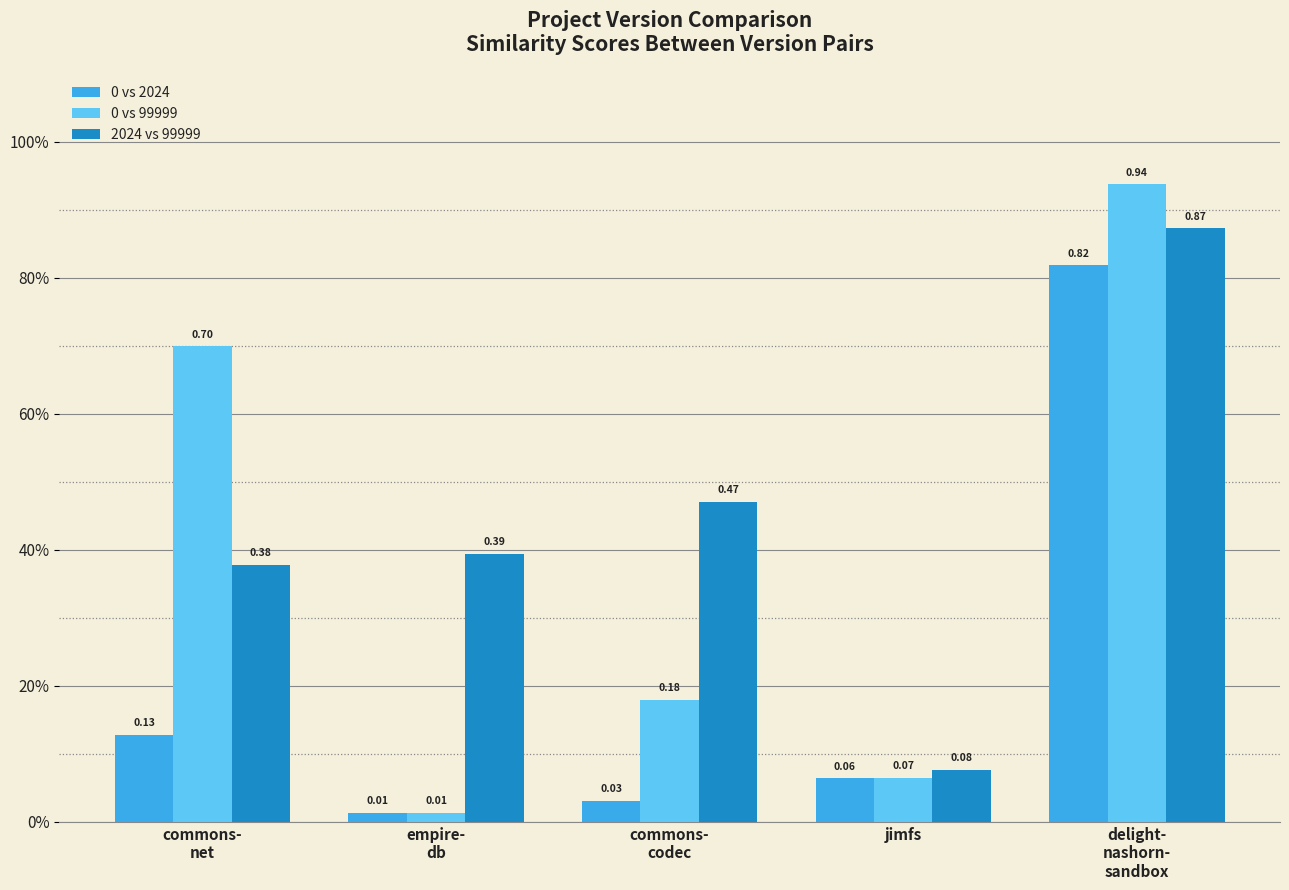

Are the bars grouped side by side (vs. stacked)?

Yes